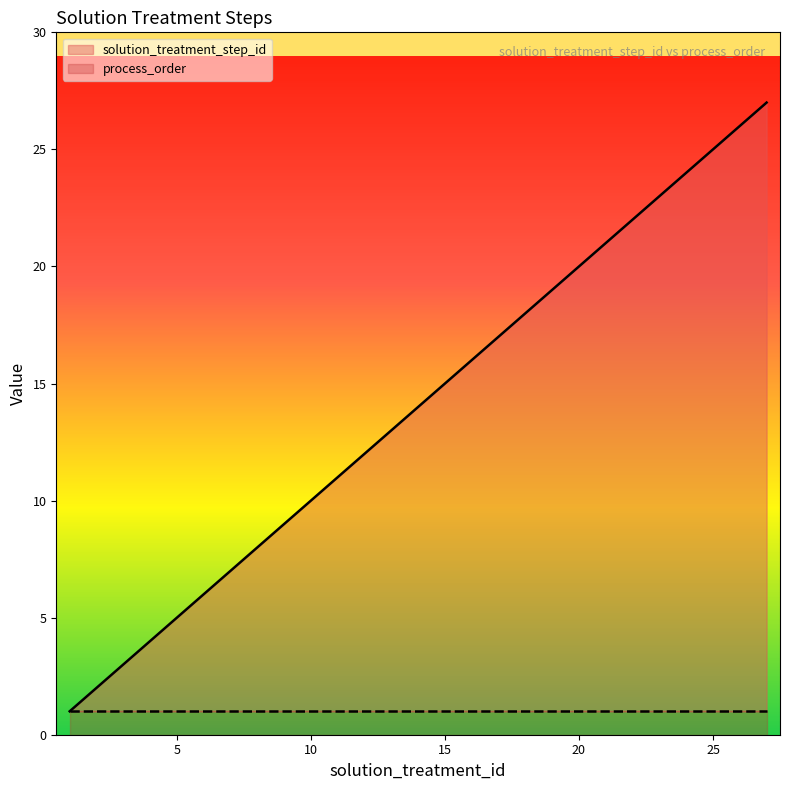

Read the value at 12, to the nearest 5.

10